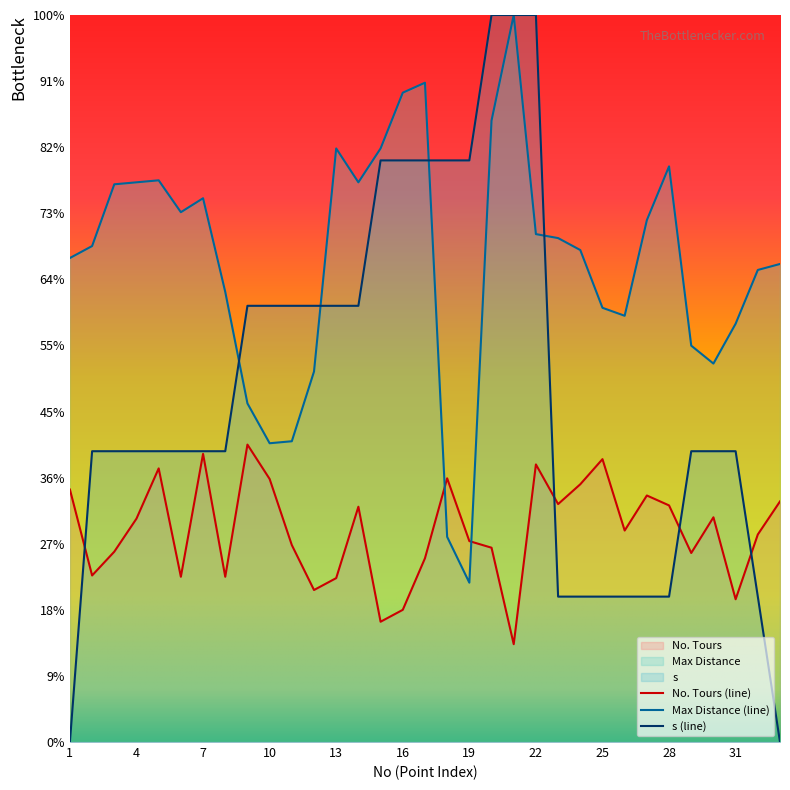

Rank the series at 25 from highest to lowest value.

Max Distance (line), No. Tours (line), s (line)